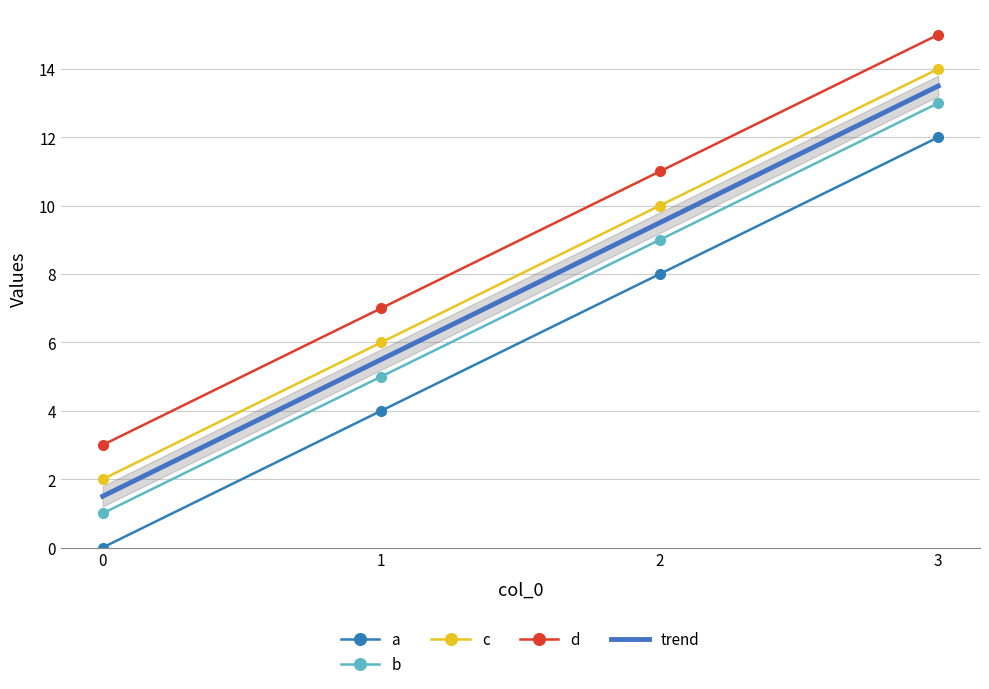

Which has a higher value, 1 or 2?

2